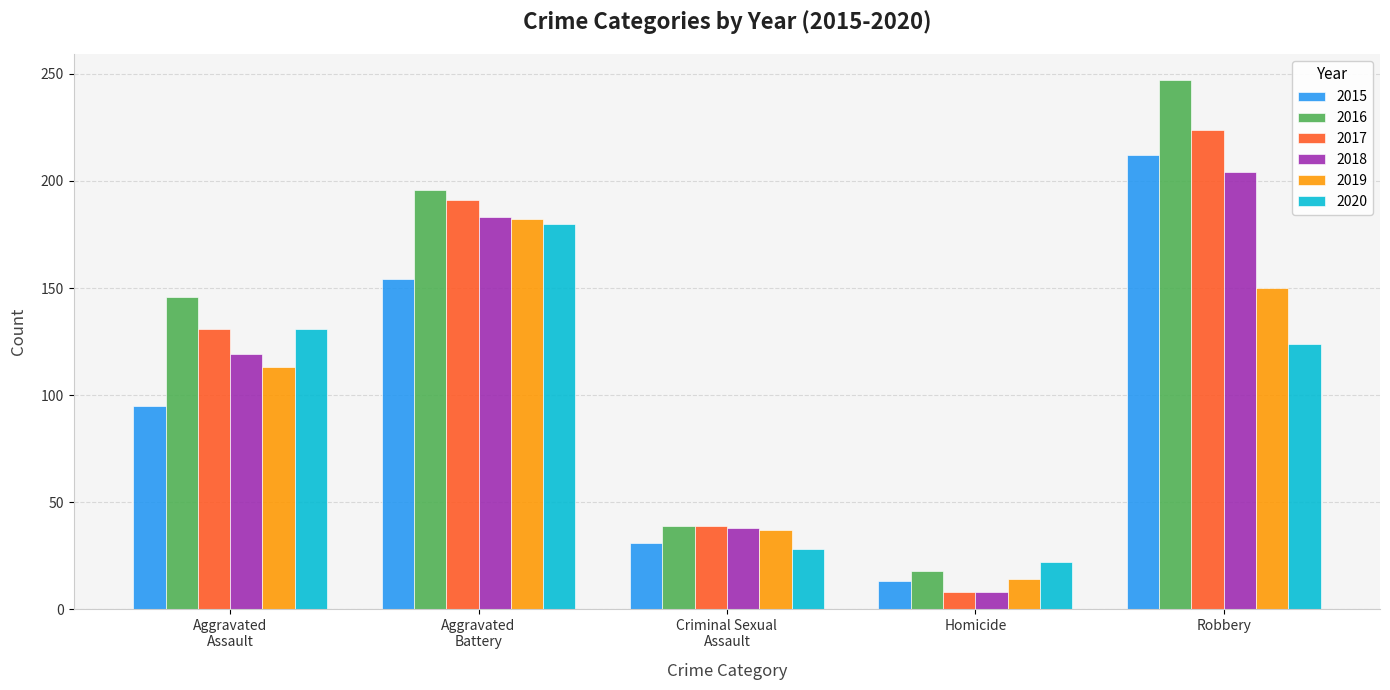

Reading right to left, transcribe all the data shown in this chart.

2015: 212	13	31	154	95
2016: 247	18	39	196	146
2017: 224	8	39	191	131
2018: 204	8	38	183	119
2019: 150	14	37	182	113
2020: 124	22	28	180	131